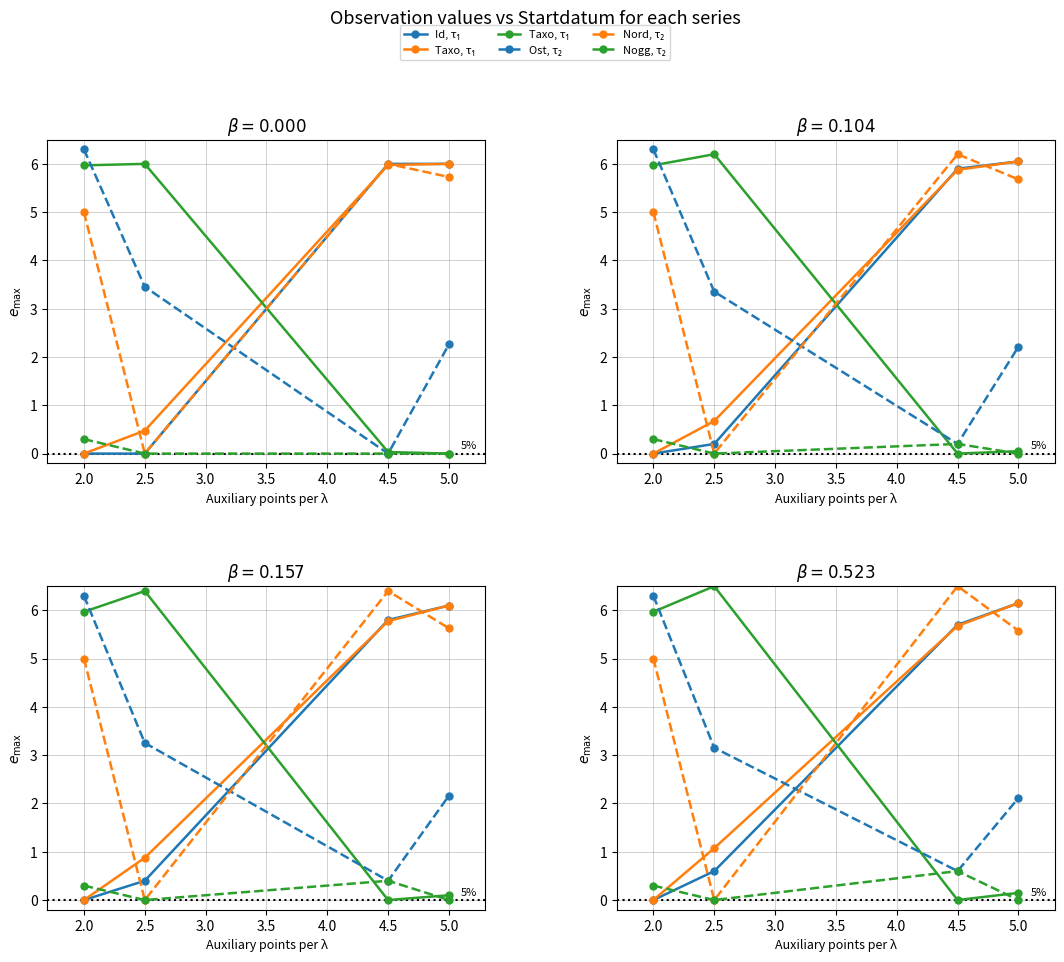

How many times do TaxonId τ₁ and Nord τ₂ cross each other?

1